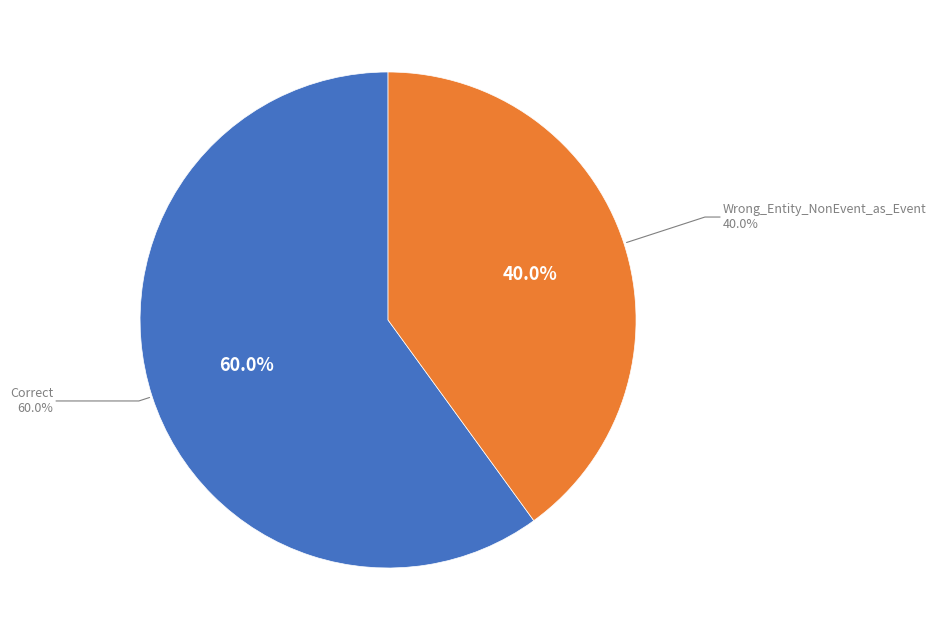

Between Wrong_Entity_NonEvent_as_Event and Correct, which is larger?

Correct